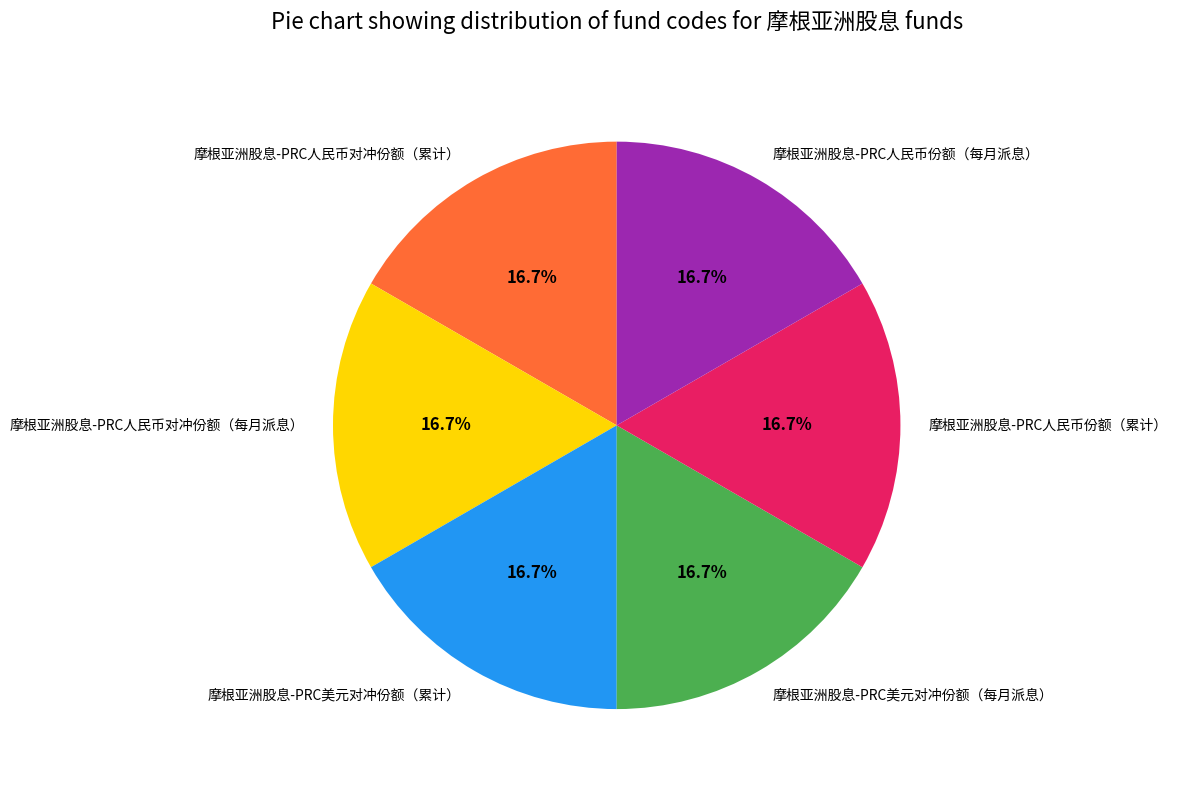

Count the number of slices in the pie.

6